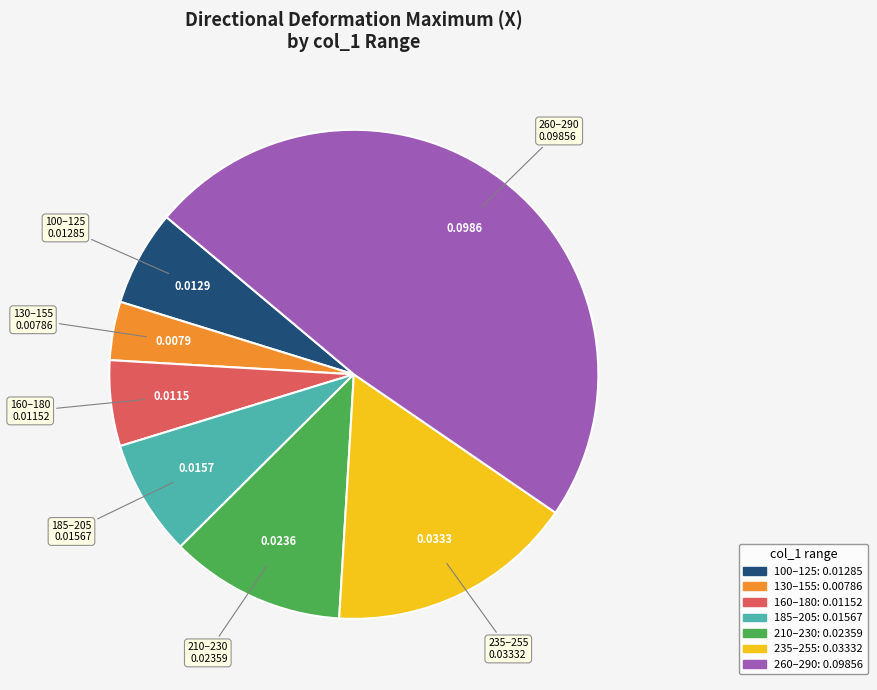

Does any single category account for the majority?

No